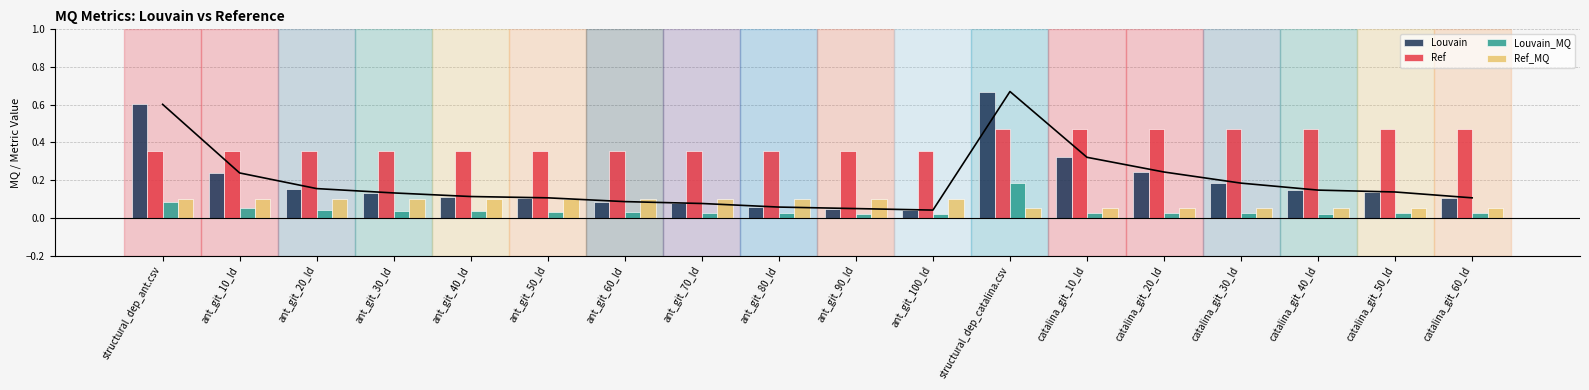

Reading left to right, what are all the values shown in this chart?

Louvain: 0.6	0.2	0.2	0.1	0.1	0.1	0.1	0.1	0.1	0.0	0.0	0.7	0.3	0.2	0.2	0.1	0.1	0.1
Ref: 0.4	0.4	0.4	0.4	0.4	0.4	0.4	0.4	0.4	0.4	0.4	0.5	0.5	0.5	0.5	0.5	0.5	0.5
Louvain_MQ: 0.1	0.1	0.0	0.0	0.0	0.0	0.0	0.0	0.0	0.0	0.0	0.2	0.0	0.0	0.0	0.0	0.0	0.0
Ref_MQ: 0.1	0.1	0.1	0.1	0.1	0.1	0.1	0.1	0.1	0.1	0.1	0.1	0.1	0.1	0.1	0.1	0.1	0.1